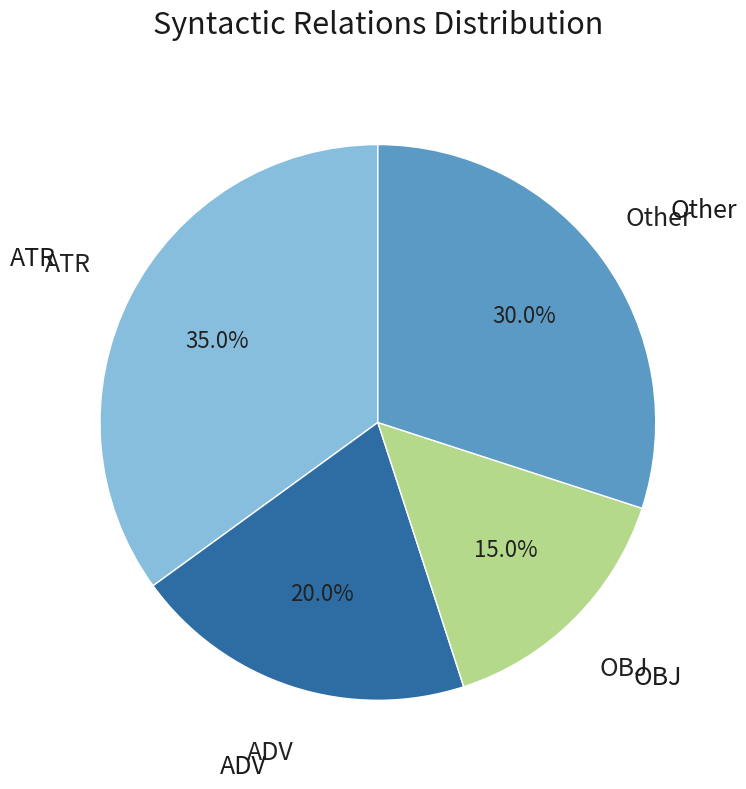

How many slices are in this pie chart?

4